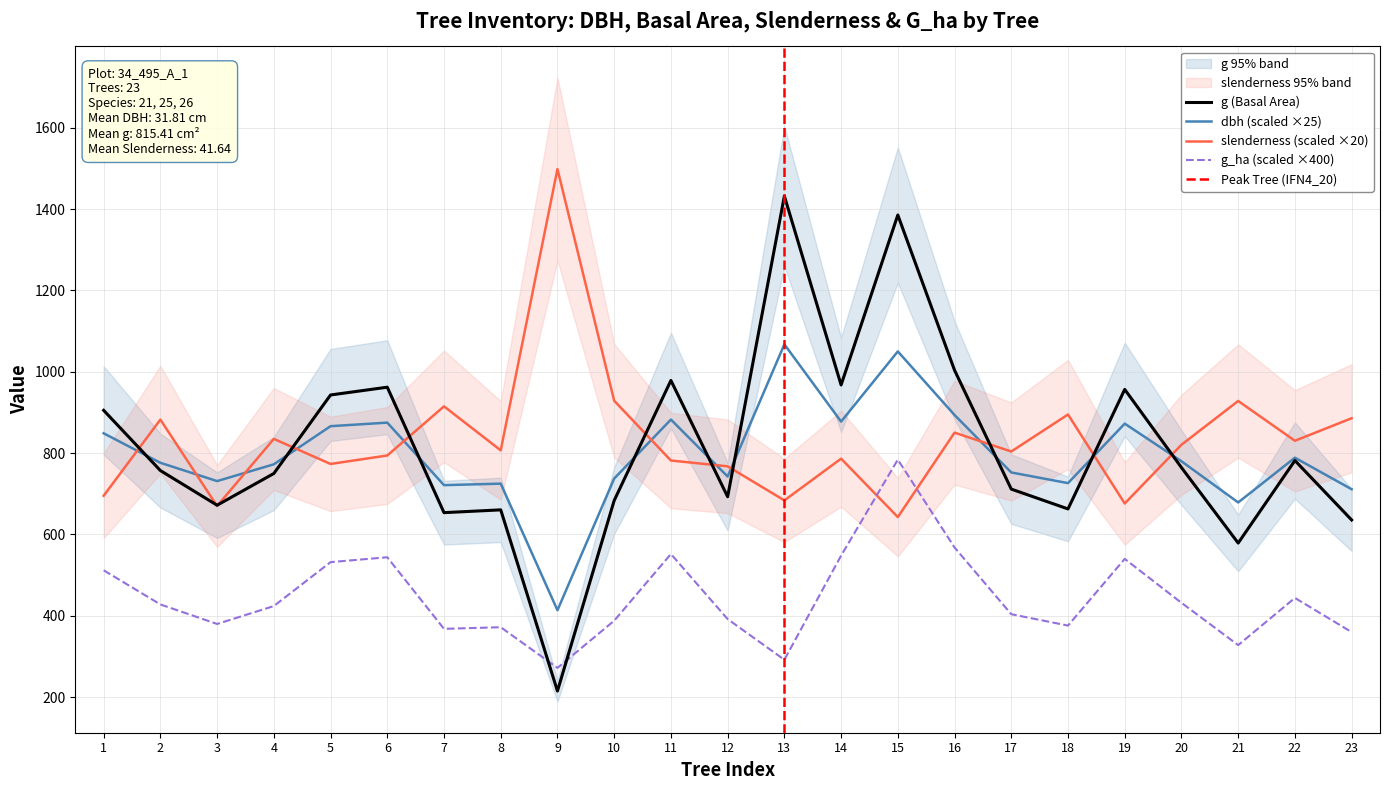

In g_ha, how many points are higher than both neighbors (excluding endpoints)?

6